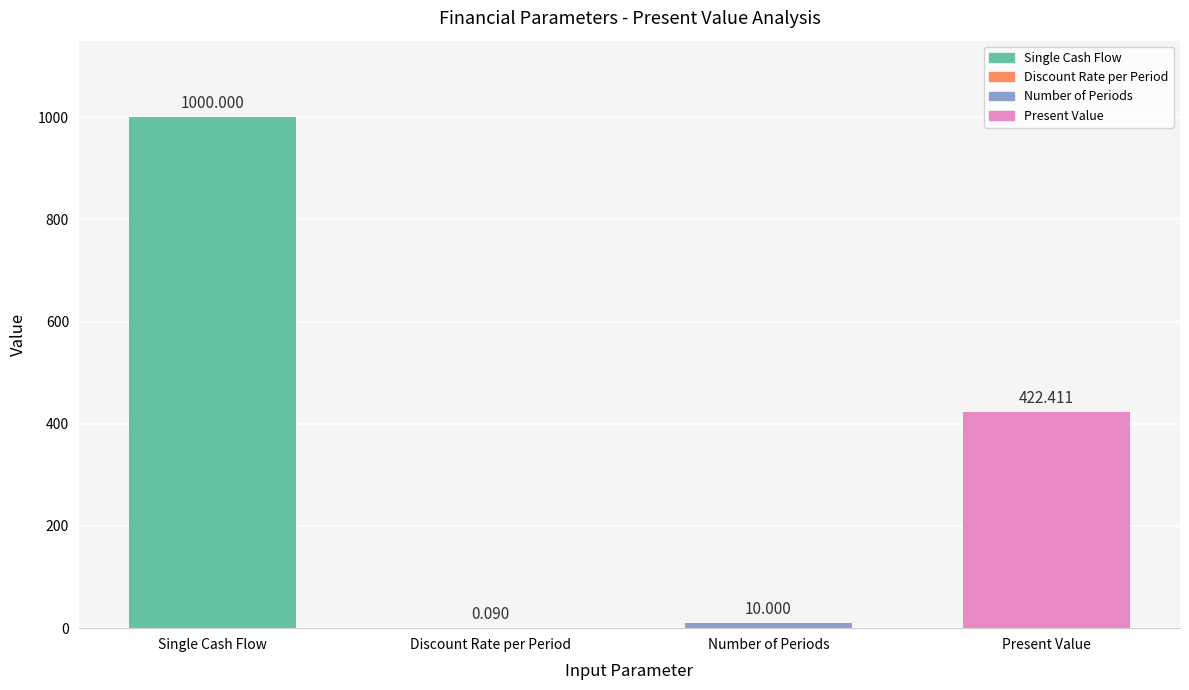

The chart shows a value of 10.0 at Number of Periods. True or false?

True